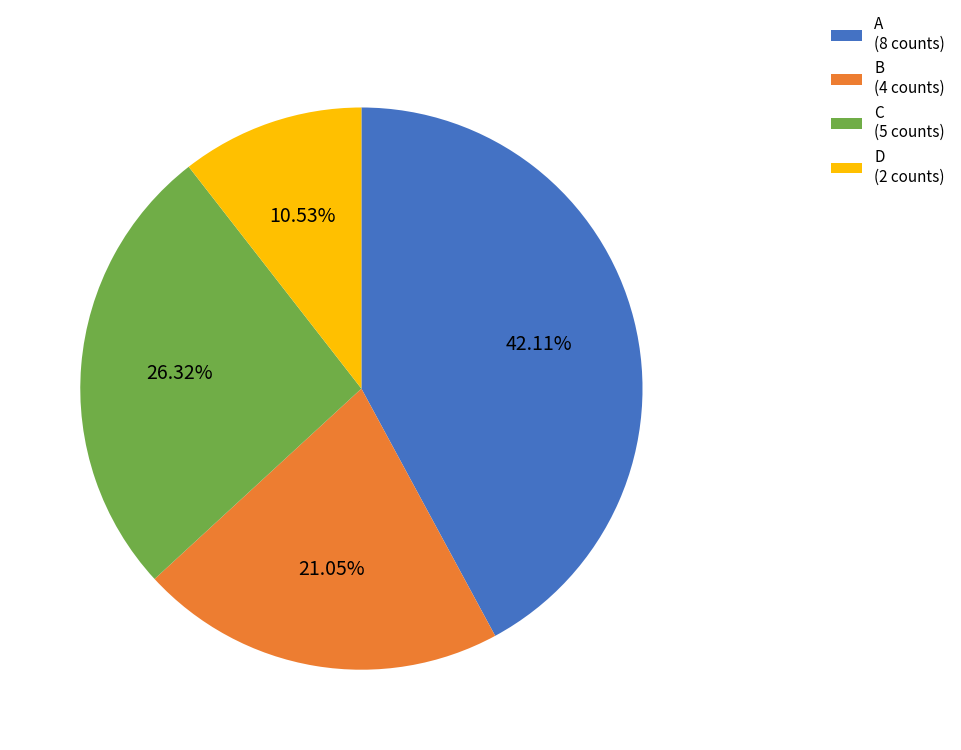

What percentage is the A slice, to the nearest percent?

42%